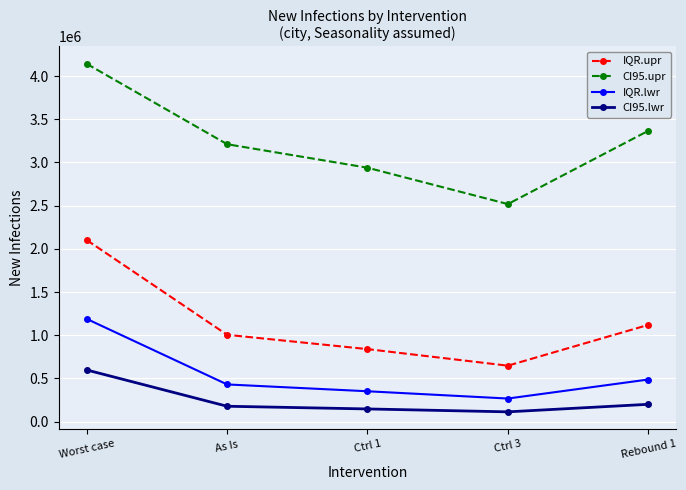

What is the total value across all series at Worst case?

8030964